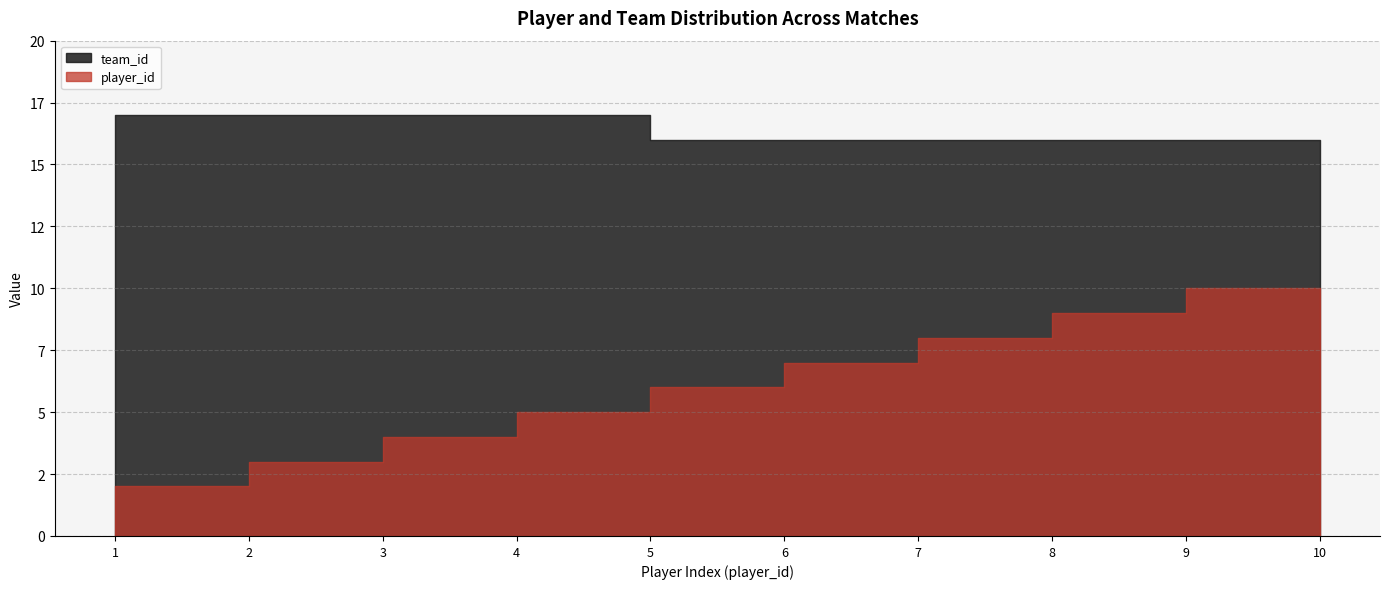

True or false: player_id and team_id cross at least once.

False